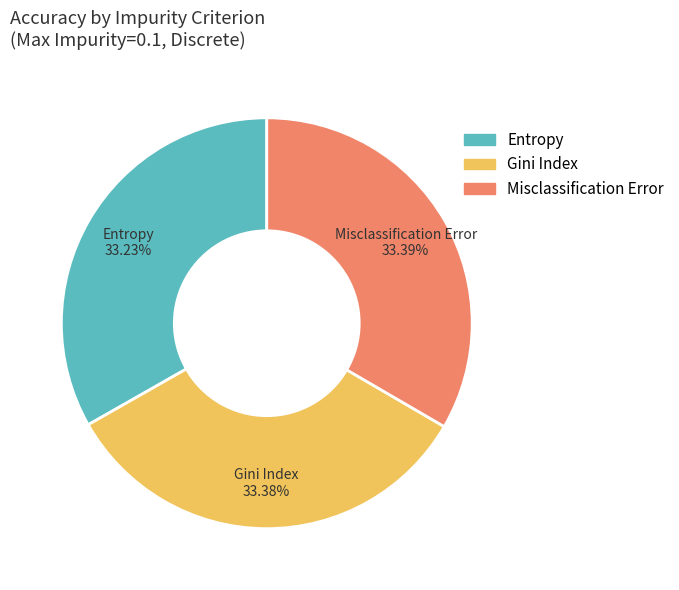

Combined, do Misclassification Error and Gini Index account for over 50%?

Yes